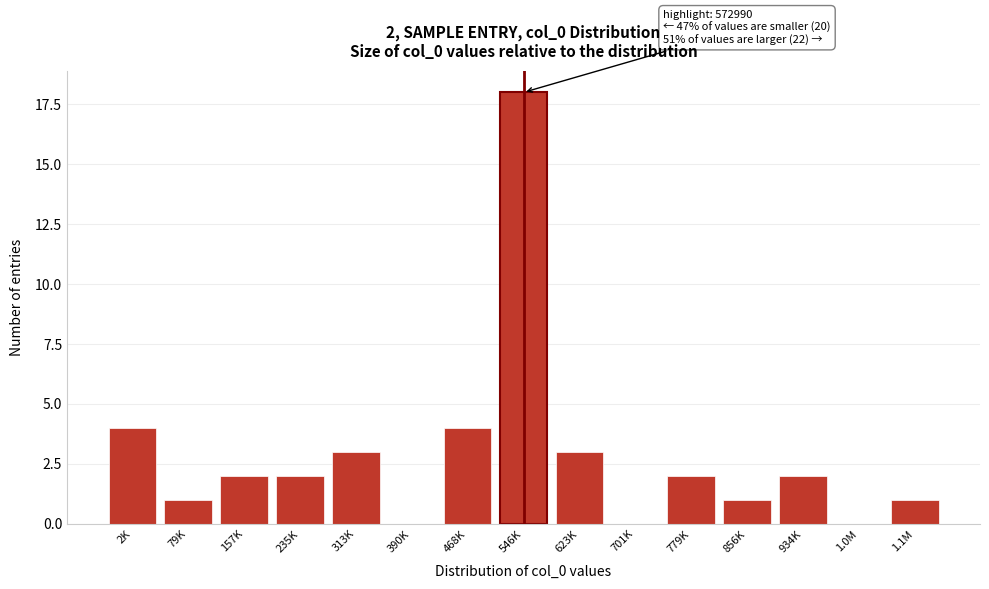

Reading right to left, transcribe all the data shown in this chart.

1.1M=1	1.0M=0	934K=2	856K=1	779K=2	701K=0	623K=3	546K=18	468K=4	390K=0	313K=3	235K=2	157K=2	79K=1	2K=4